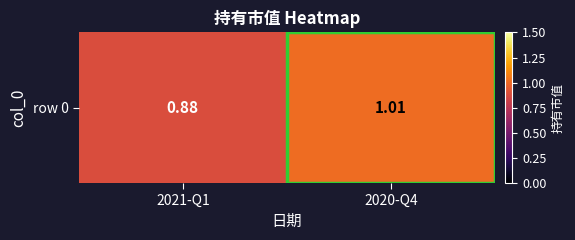

How many values are below 1?

1